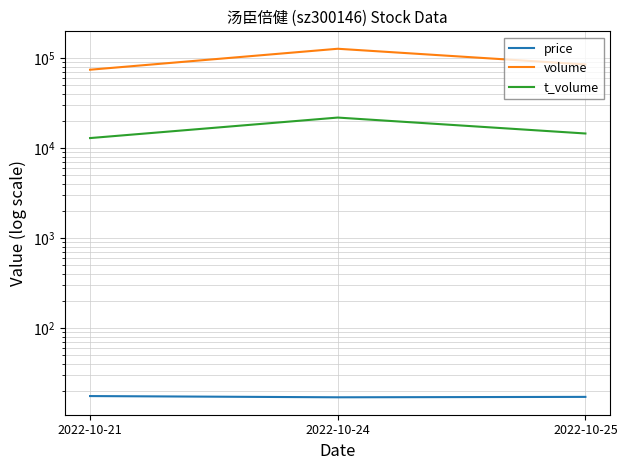

Does the chart have visible grid lines?

Yes